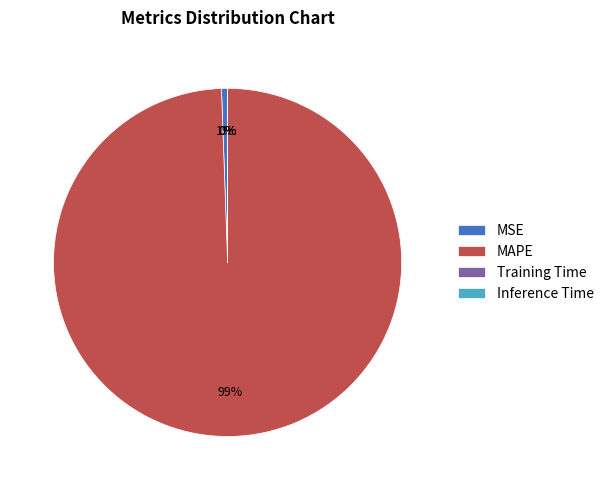

Which slice represents more than half of the pie?

MAPE